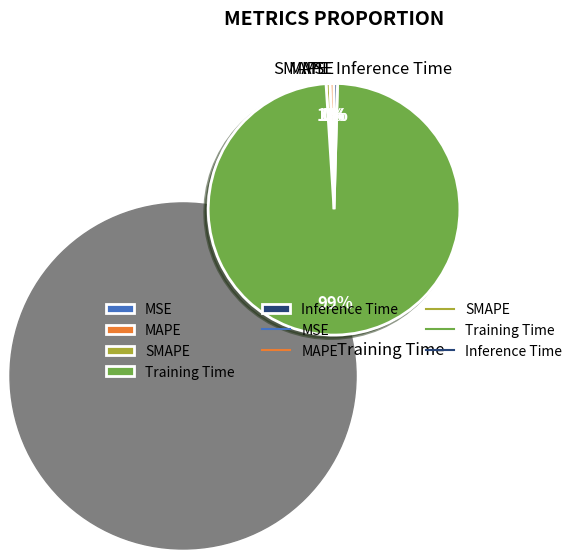

What portion of the pie excludes MSE?

100.0%